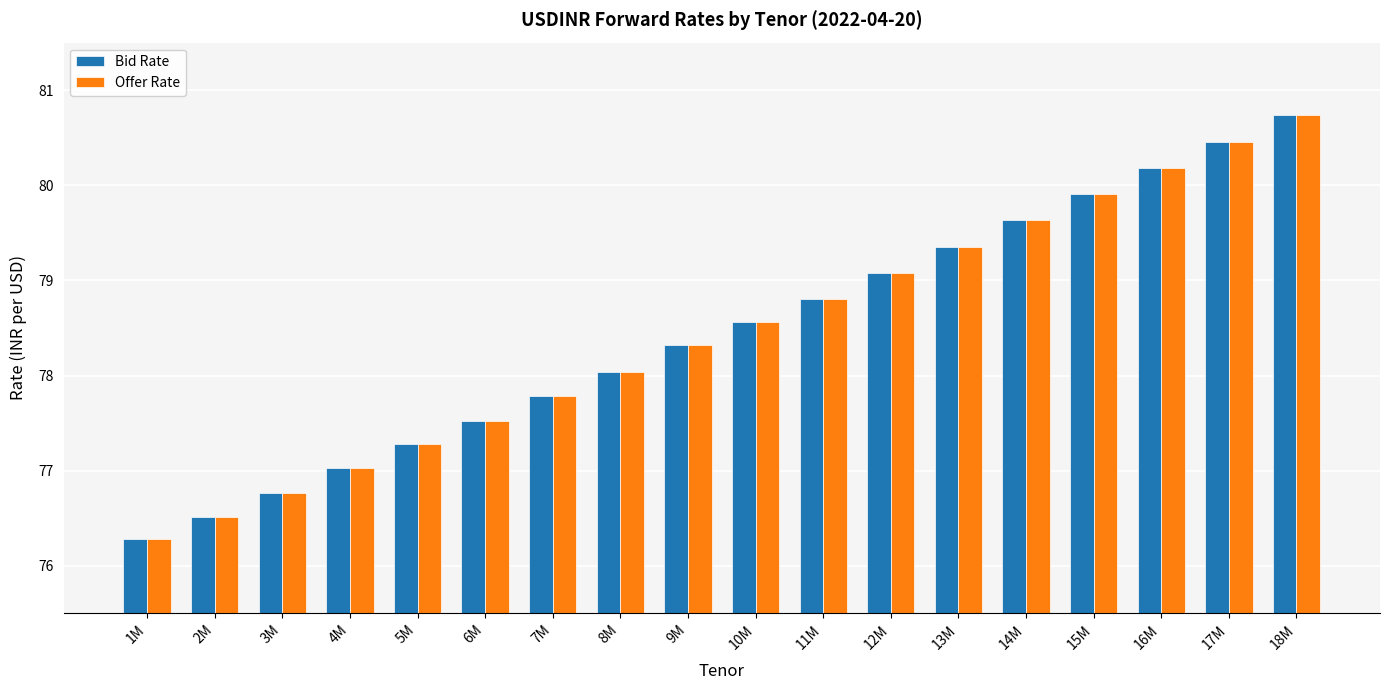

True or false: Bid Rate has a value of 79.9 at 15M.

True